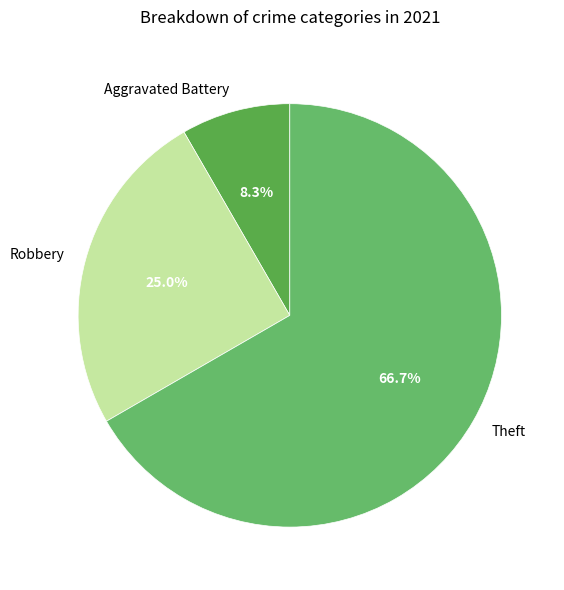

Between Aggravated Battery and Robbery, which is larger?

Robbery